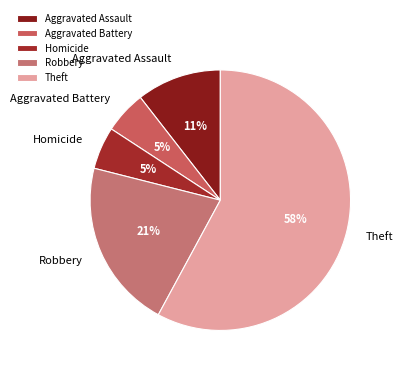

To the nearest percent, what is the combined percentage of Theft and Aggravated Battery?

63%